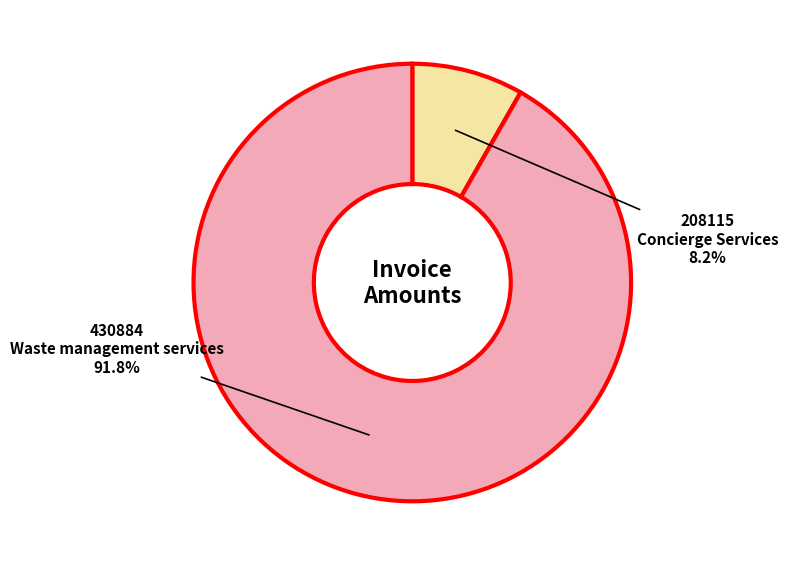

To the nearest percent, what is the difference between the largest and smallest slice percentages?

84%